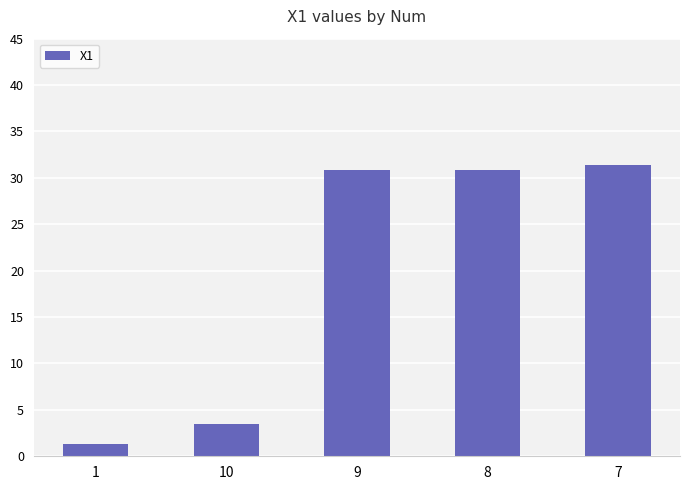

The chart shows a value of 1.4 at 10. True or false?

False